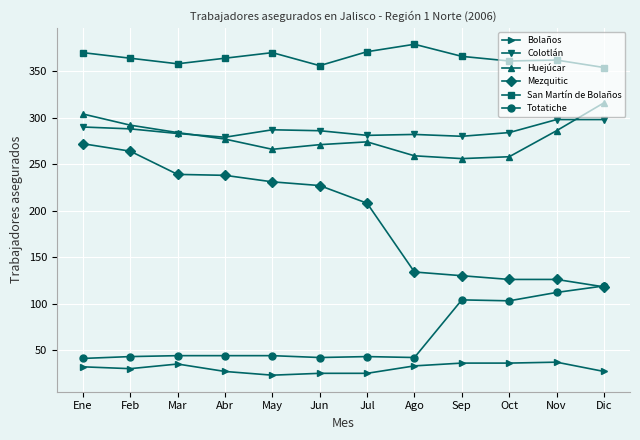

Which series has the largest total across all categories?

San Martín de Bolaños